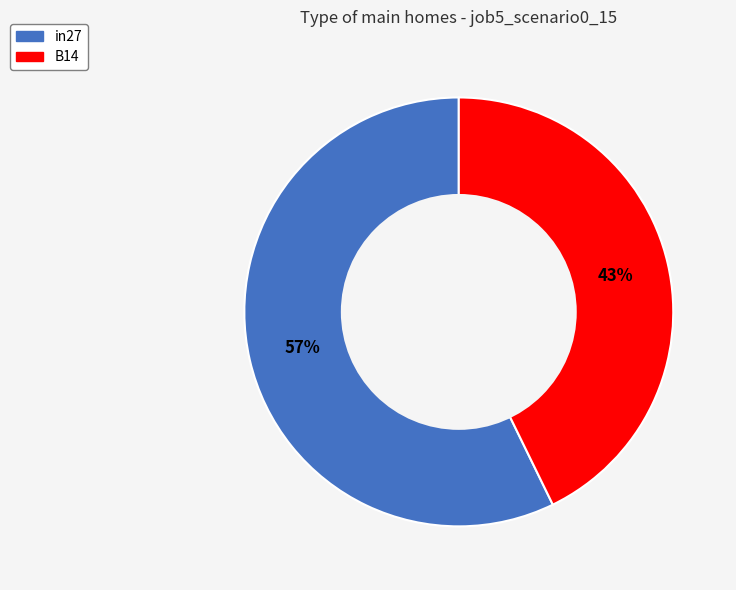

Does any single category account for the majority?

Yes